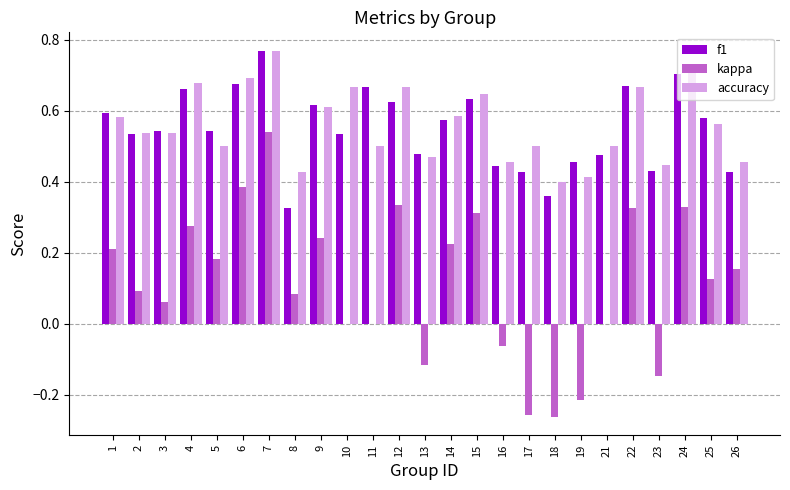

Count the number of categories in the chart.

25